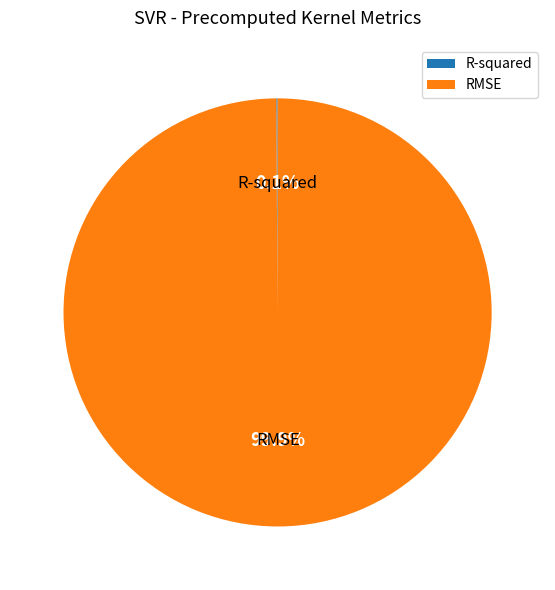

To the nearest percent, what is the average slice percentage?

50%